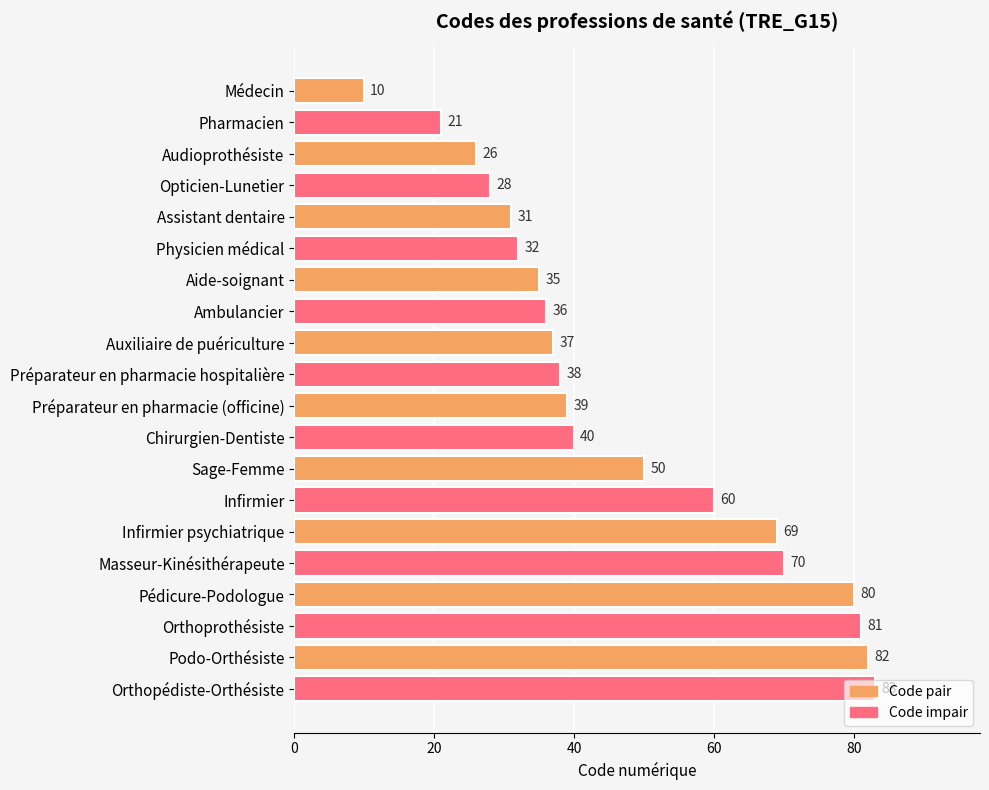

Rank the categories by value from highest to lowest.

Orthopédiste-Orthésiste, Podo-Orthésiste, Orthoprothésiste, Pédicure-Podologue, Masseur-Kinésithérapeute, Infirmier psychiatrique, Infirmier, Sage-Femme, Chirurgien-Dentiste, Préparateur en pharmacie (officine), Préparateur en pharmacie hospitalière, Auxiliaire de puériculture, Ambulancier, Aide-soignant, Physicien médical, Assistant dentaire, Opticien-Lunetier, Audioprothésiste, Pharmacien, Médecin